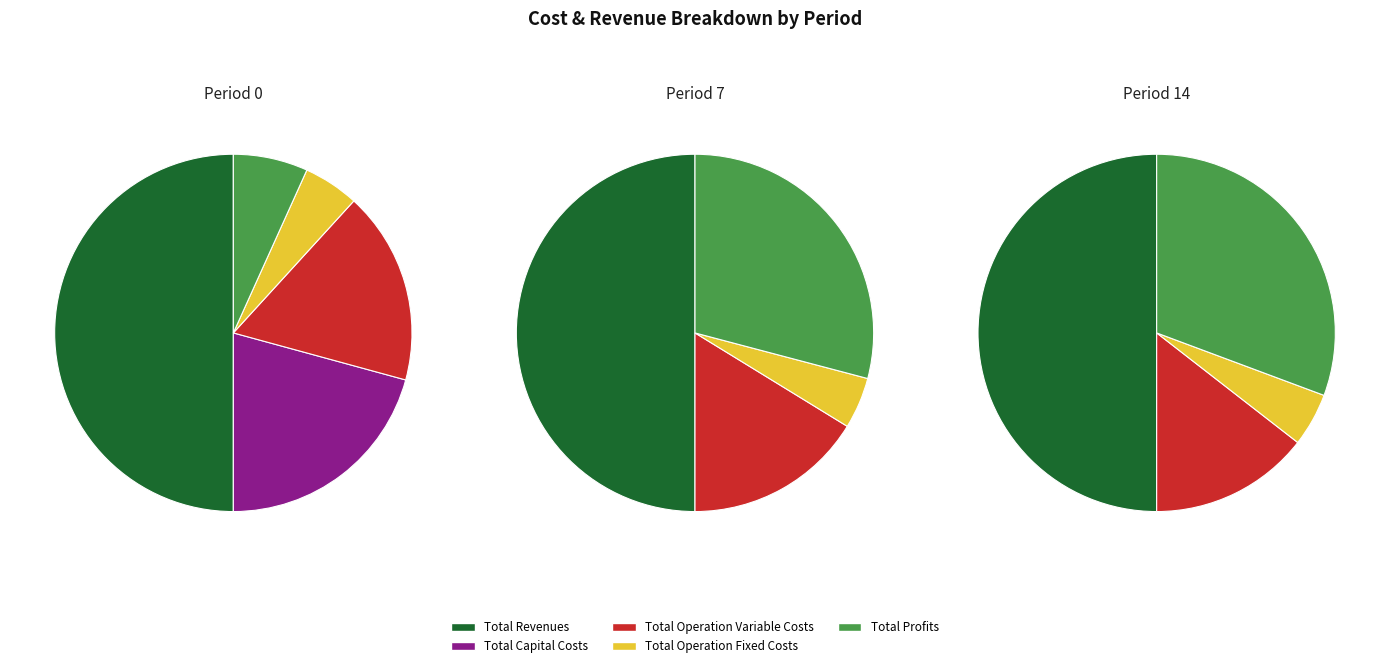

The Total Profits slice represents 20% of the pie. True or false?

False